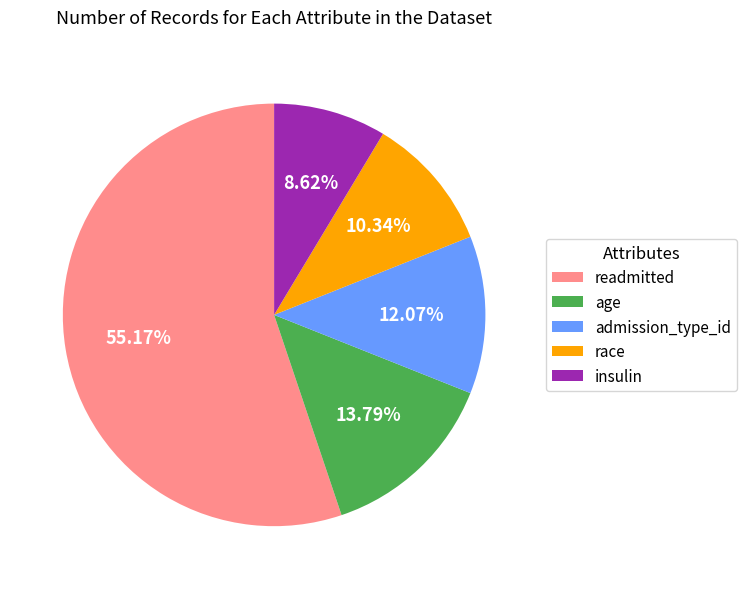

What is the majority slice?

readmitted